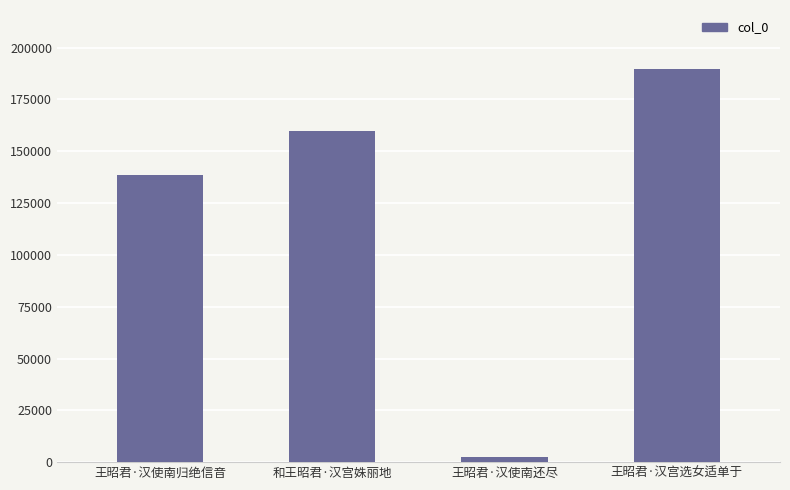

How many data points are less than 159834?

2